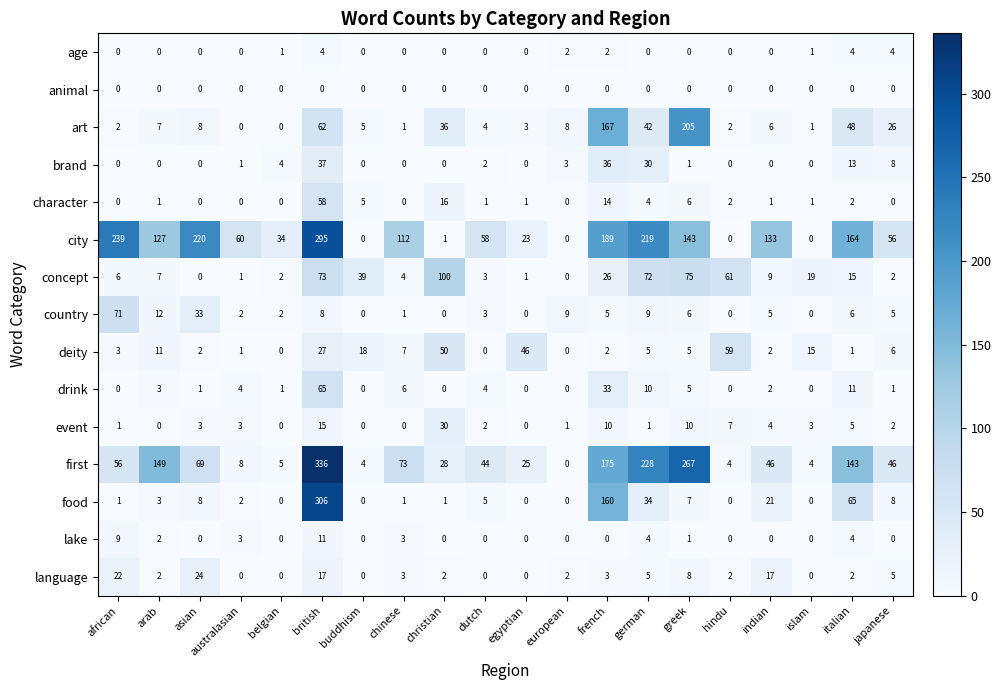

The first series shows 45 at asian. True or false?

False